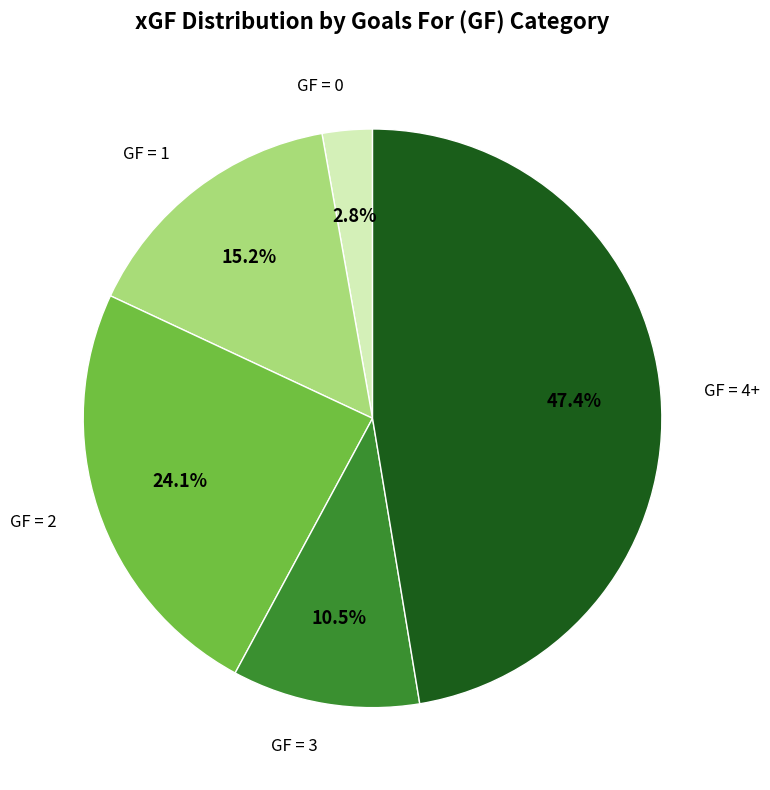

Does any single category account for the majority?

No